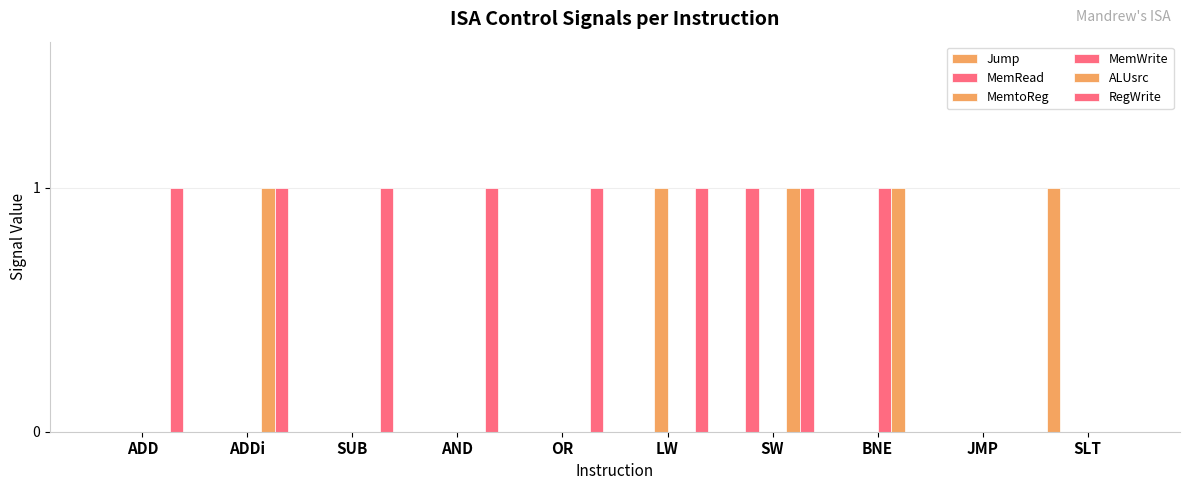

True or false: RegWrite has a value of 1 at ADDi.

True